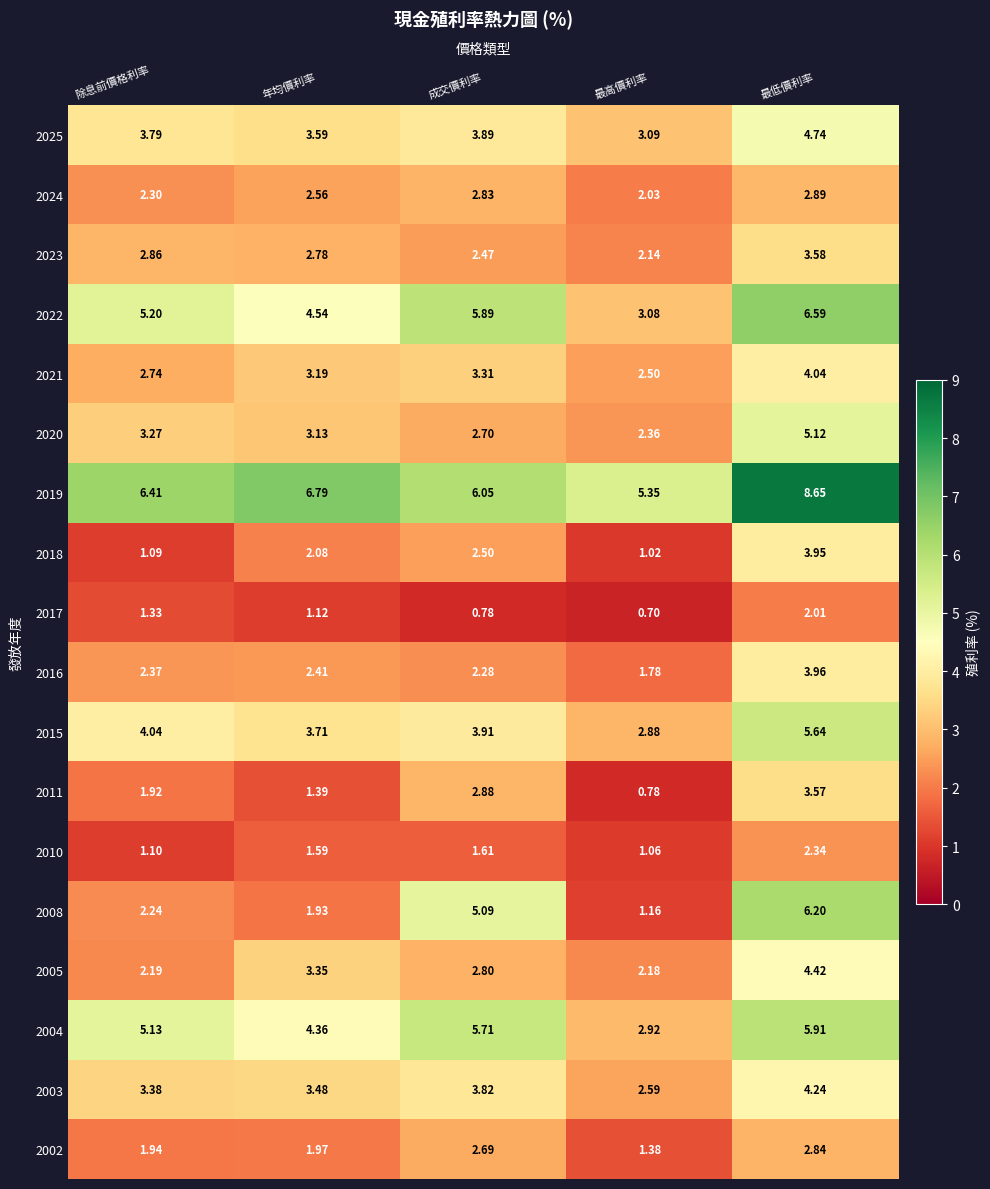

Between 除息前價格利率 and 最高價利率, which series saw the biggest shift?

2004